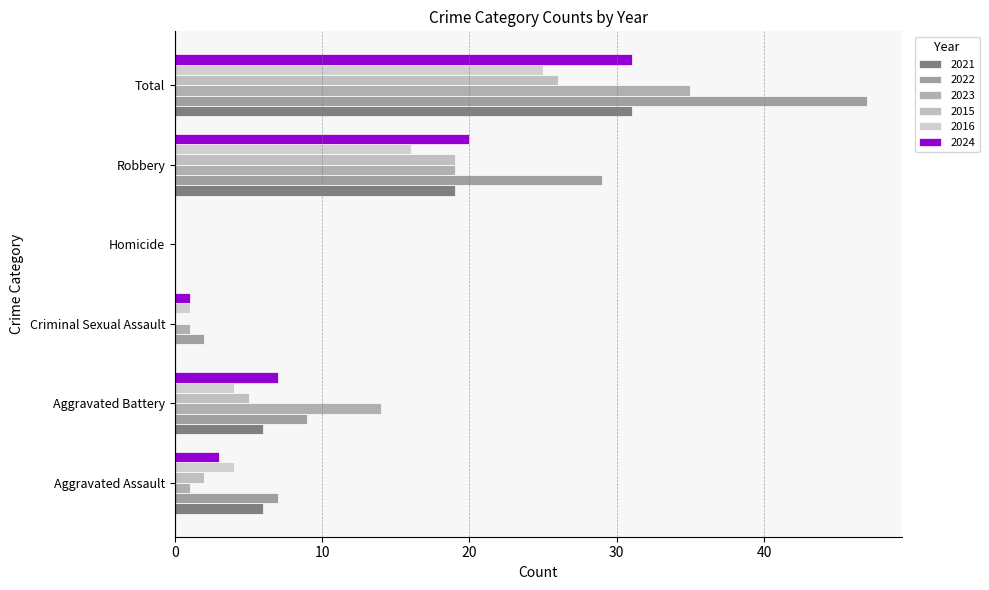

How many values in 2023 are above zero?

5